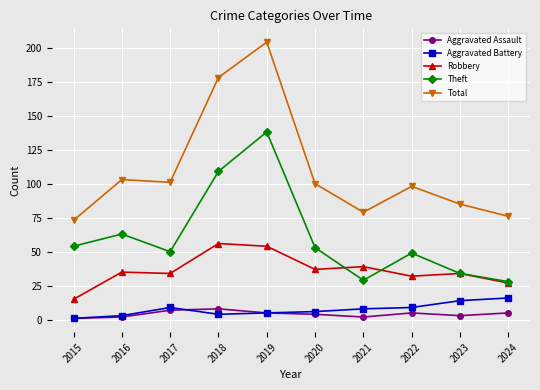

What is the sum of the Aggravated Battery values at 2024 and 2020?

22